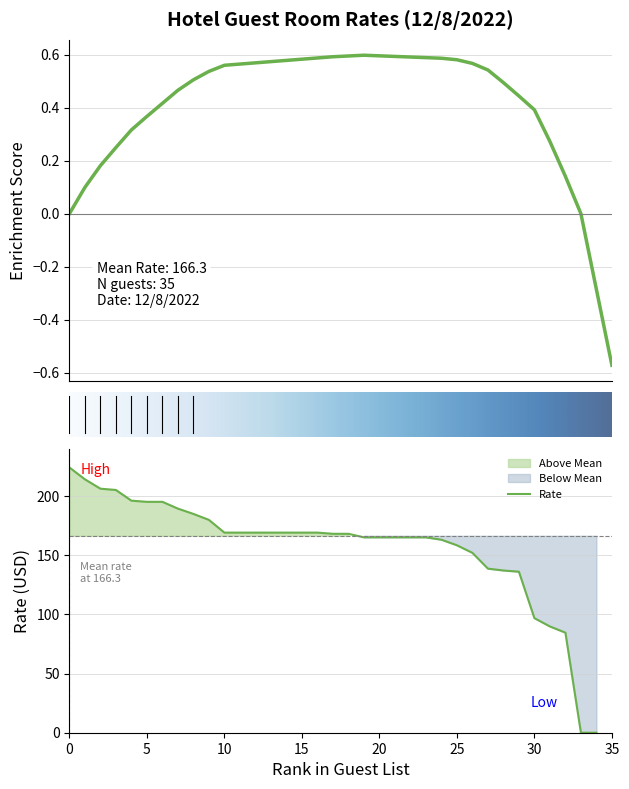

Where is Rate nearest to the value 112?

30